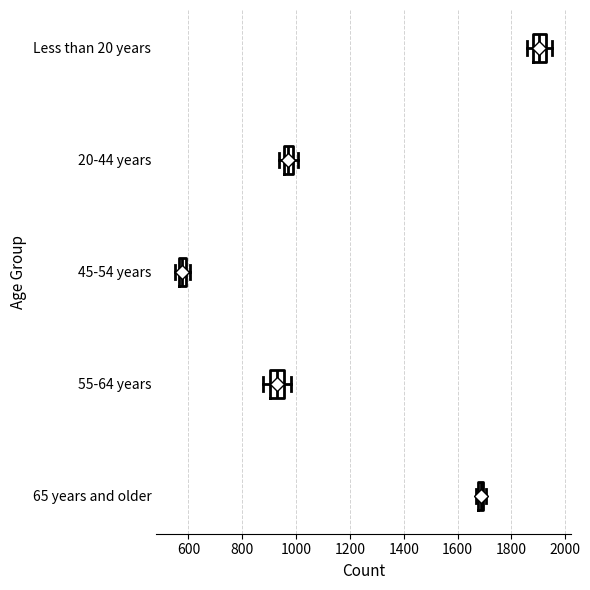

Where does the median line of the box for 45-54 years sit on the x-axis? The values are not printed on the chart, so give them approximately, as read against the axis.

580